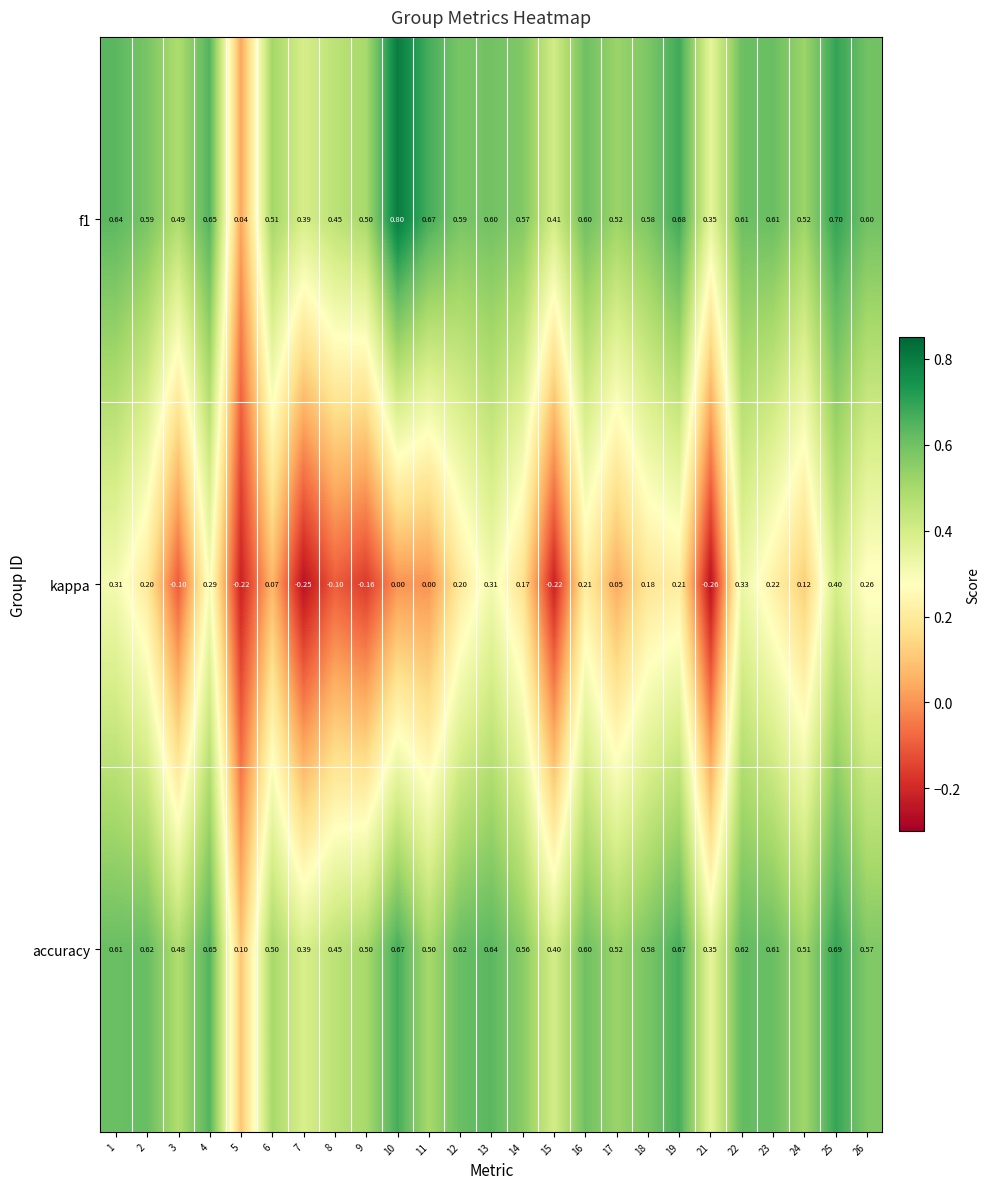

Which series changed the most between 17 and 26?

kappa